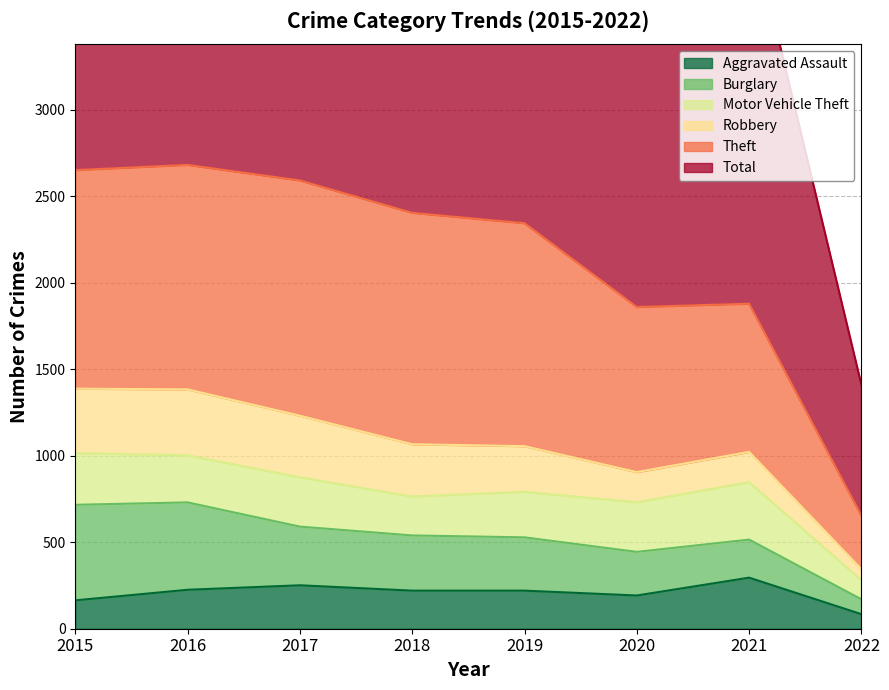

What is the spread (max minus min) of values at 2019?

2481